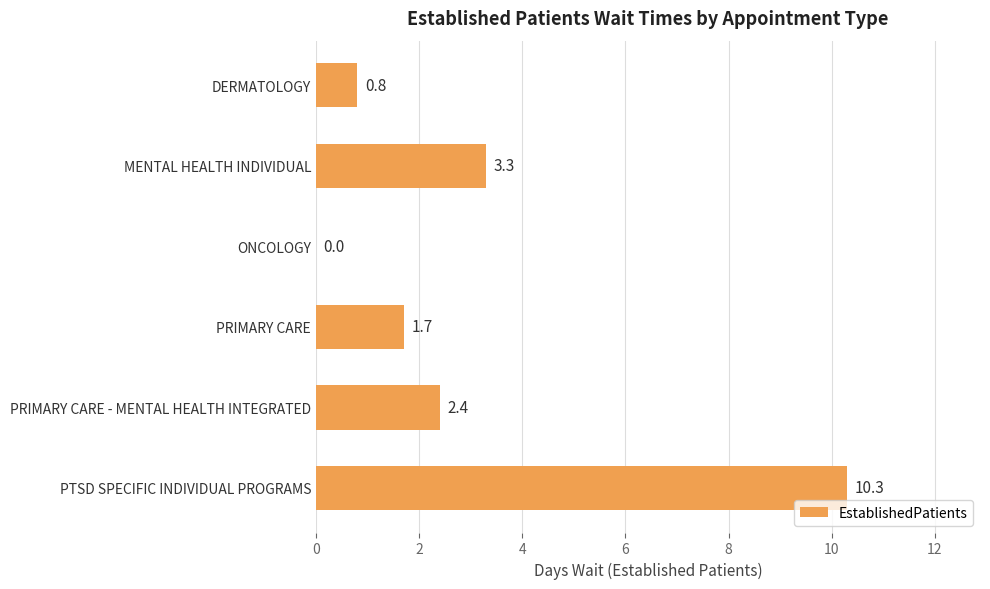

What is the greatest value displayed?

10.3